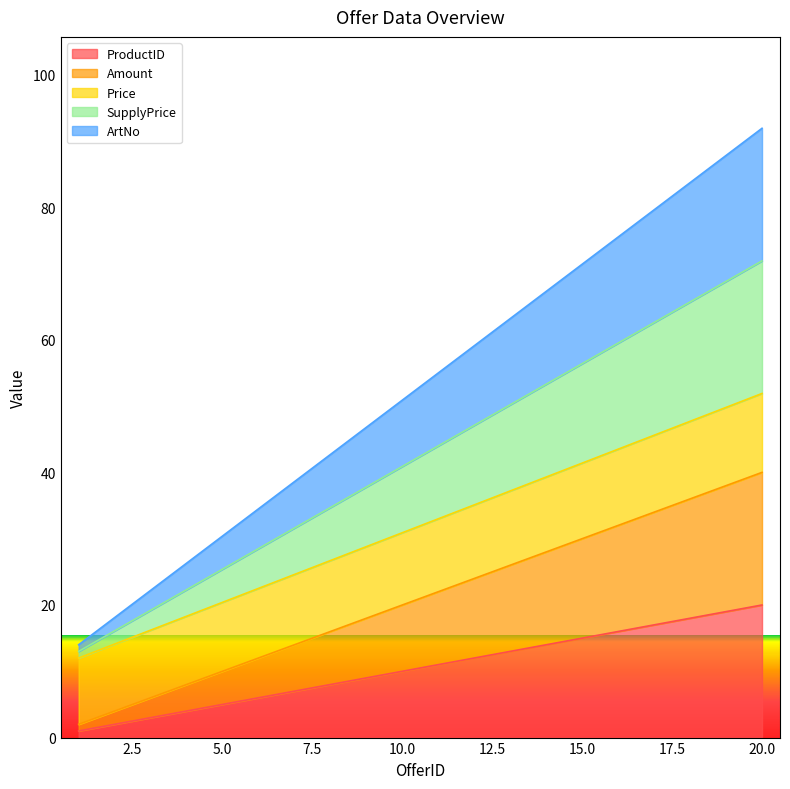

At which label does SupplyPrice reach its minimum?

1